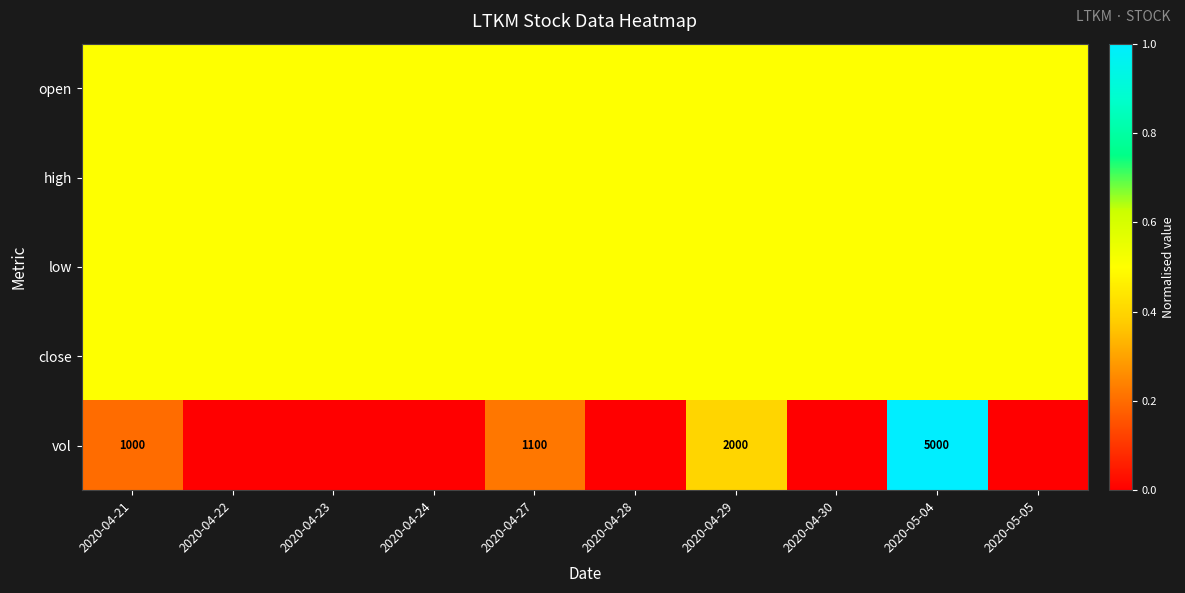

The value of vol at 2020-05-04 is 5000.0. True or false?

True